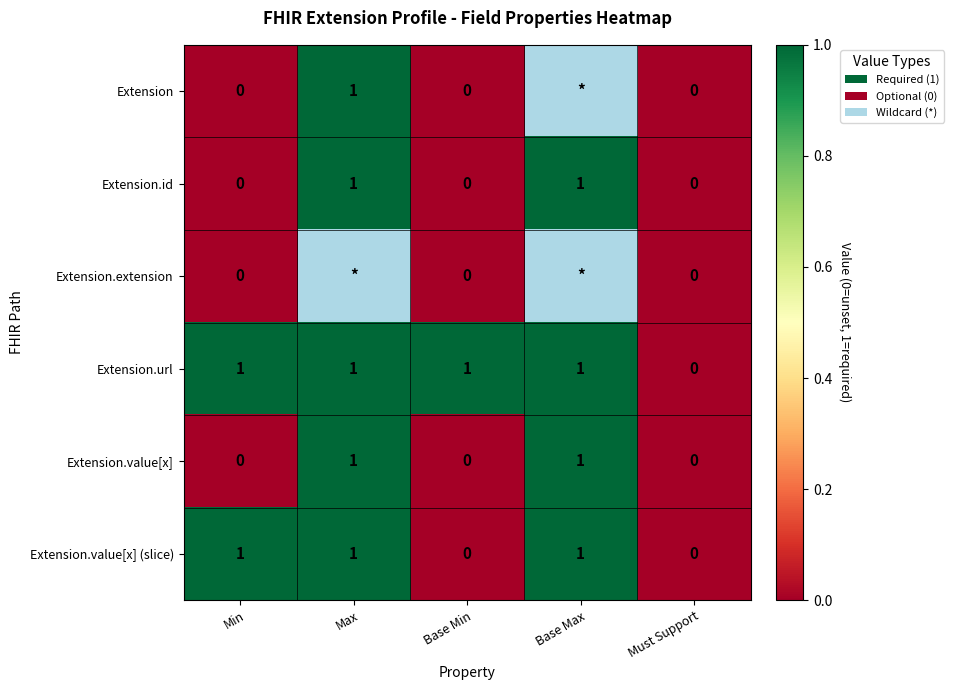

True or false: Extension.url has a value of 0.3 at Min.

False